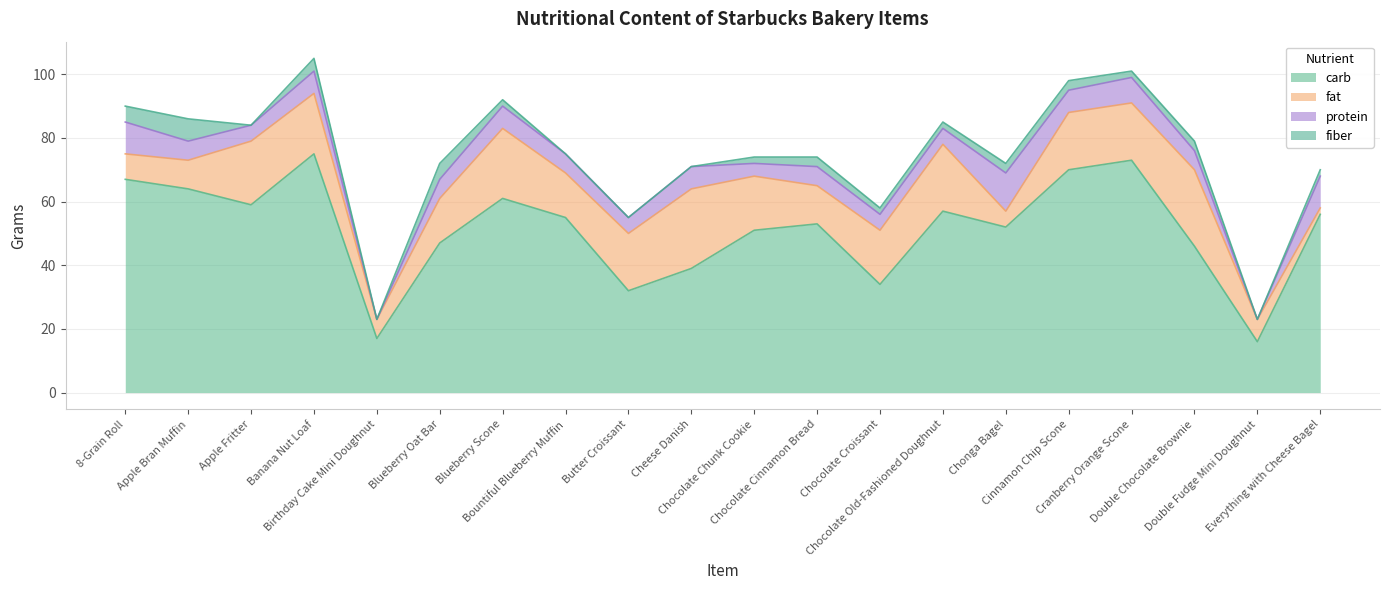

Between 8-Grain Roll and Cinnamon Chip Scone, which is larger?

Cinnamon Chip Scone